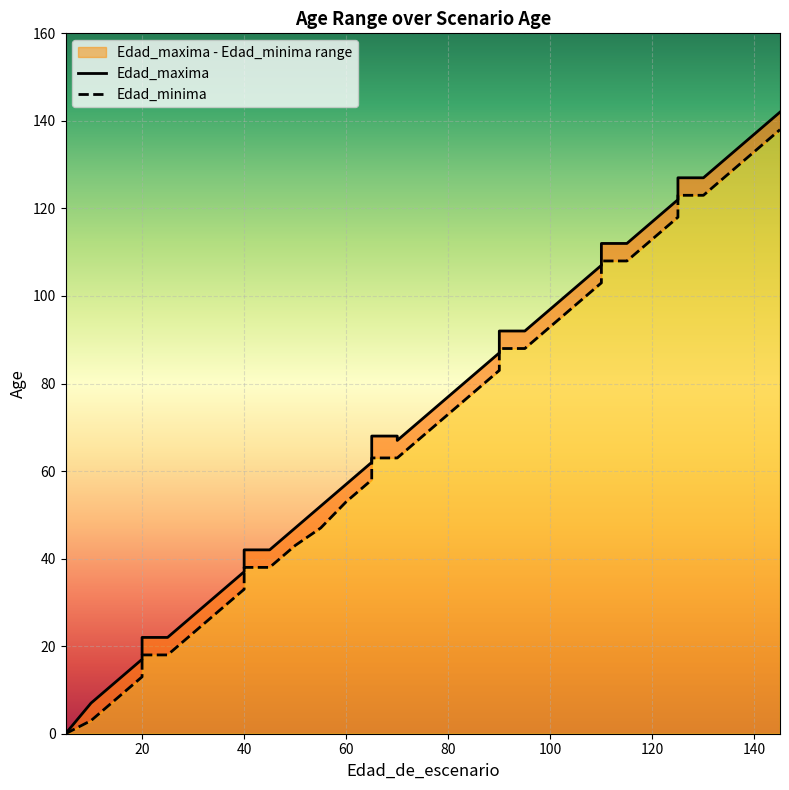

What is the difference between the maximum and minimum values in the Edad_maxima series?

142